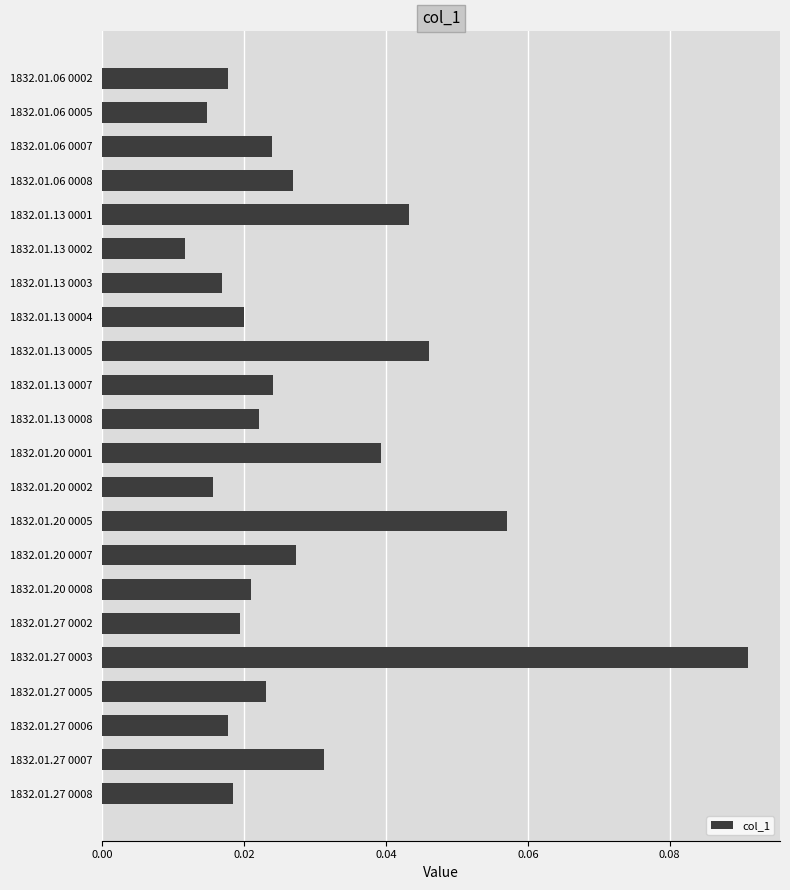

How many bars are there in total?

22